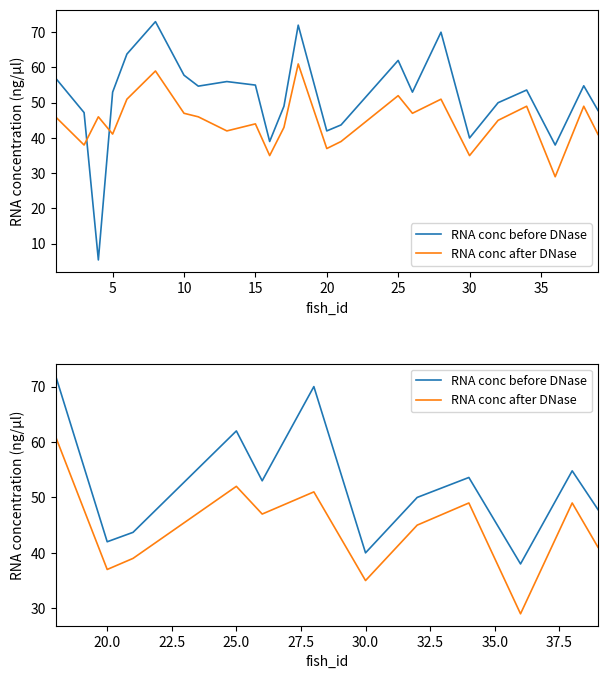

What are all the series names shown in the legend?

RNA conc before DNase, RNA conc after DNase